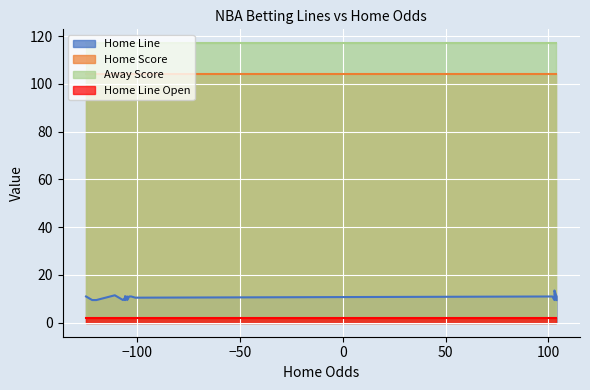

What is the approximate value of Home Score at 5?

104.0